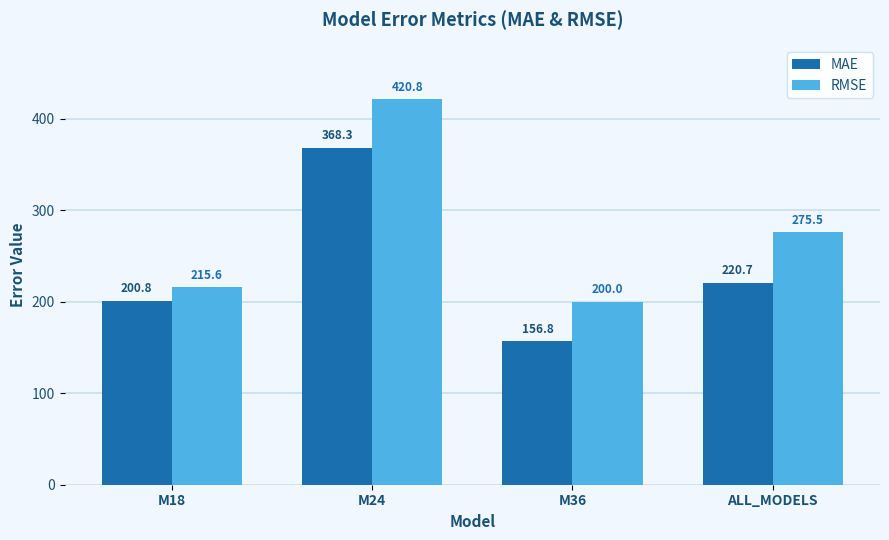

What is the label of the 3rd bar from the right?

M24